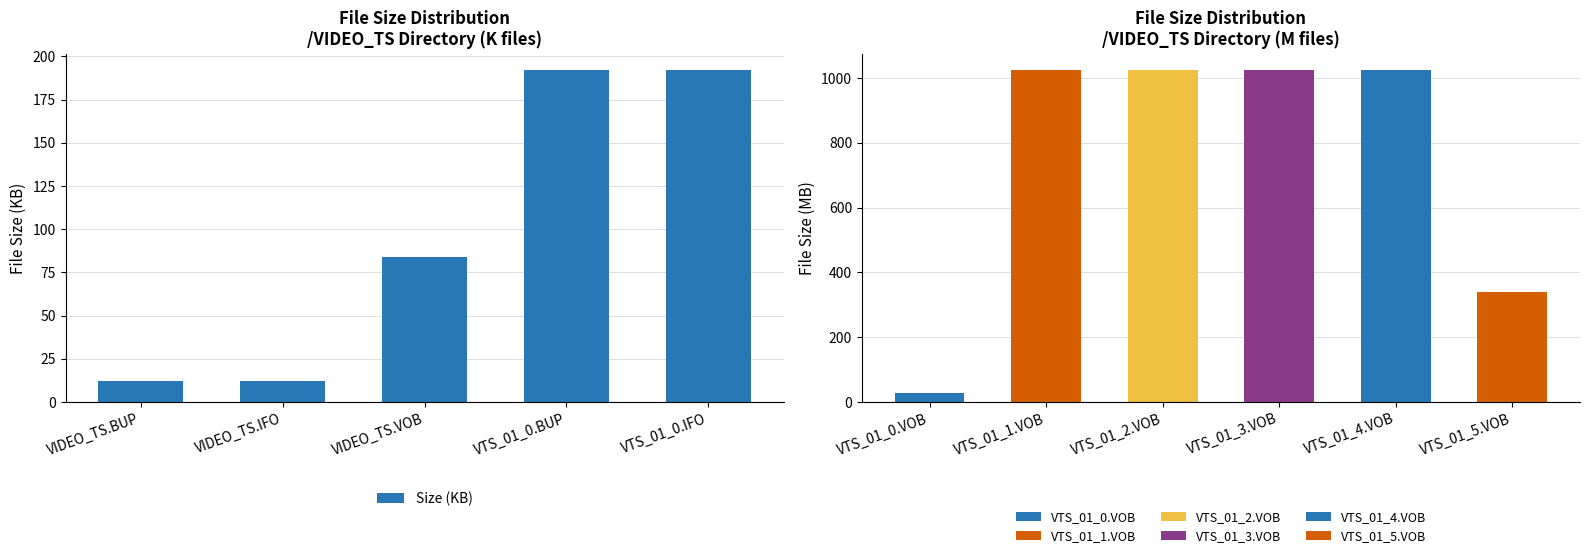

List the labels in order of value, smallest first.

VIDEO_TS.BUP, VIDEO_TS.IFO, VIDEO_TS.VOB, VTS_01_0.BUP, VTS_01_0.IFO